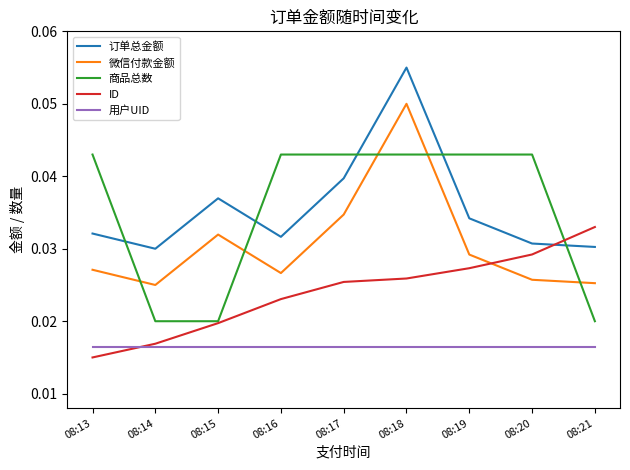

Count the 订单总金额 values in the range 0 to 1.

9